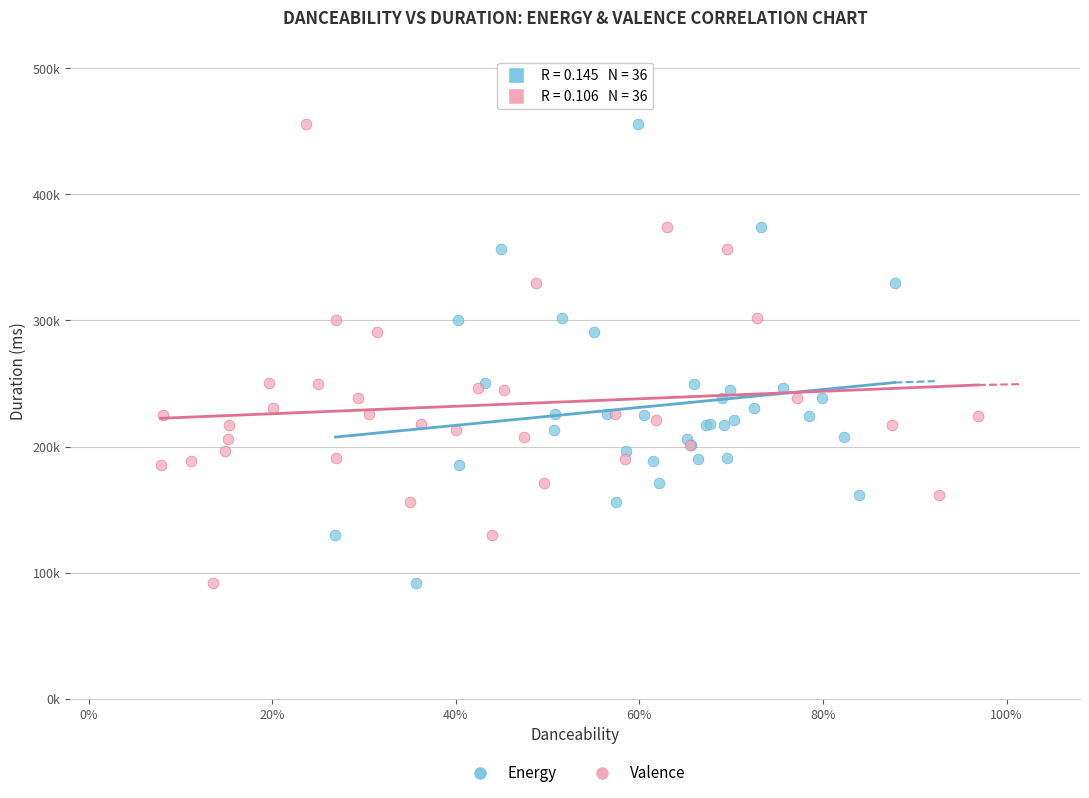

What are all the series names shown in the legend?

Energy, Valence